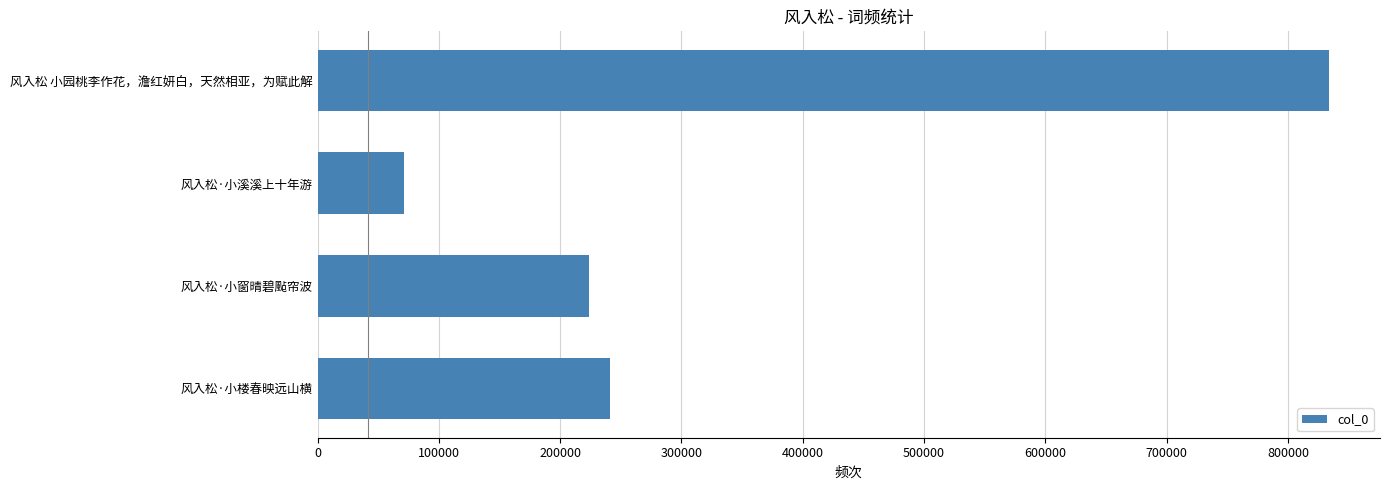

The value at 风入松 小园桃李作花，澹红妍白，天然相亚，为赋此解 is 571808. True or false?

False